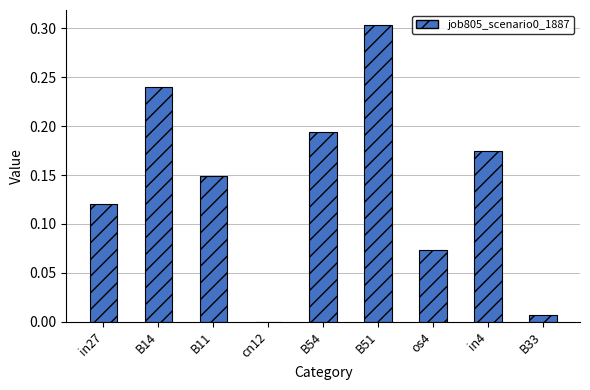

Which has a higher value, B33 or in4?

in4